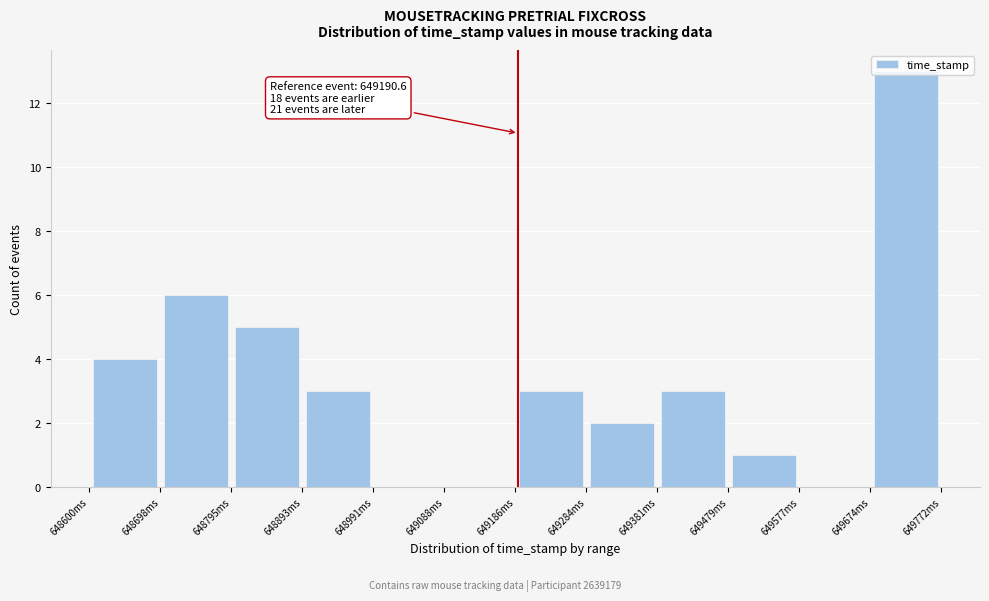

Over which range of the x-axis is the bar tallest?

649670 to 649770